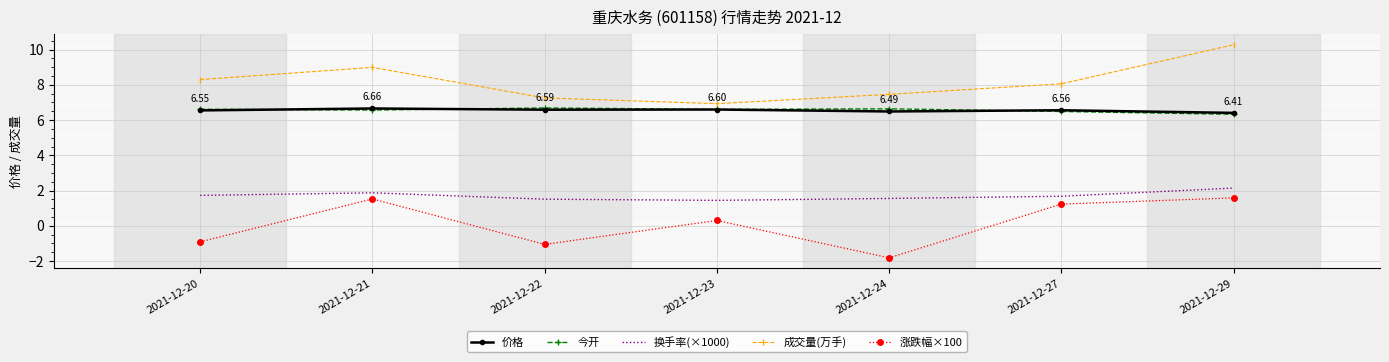

What is the total value across all series at 2021-12-29?

26.7